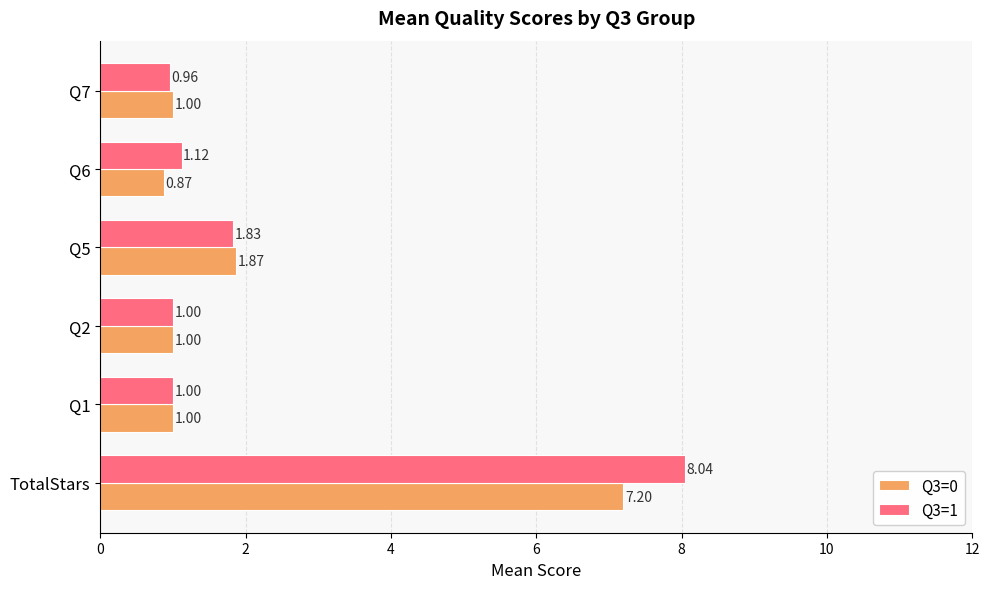

How many distinct data groups are displayed?

2